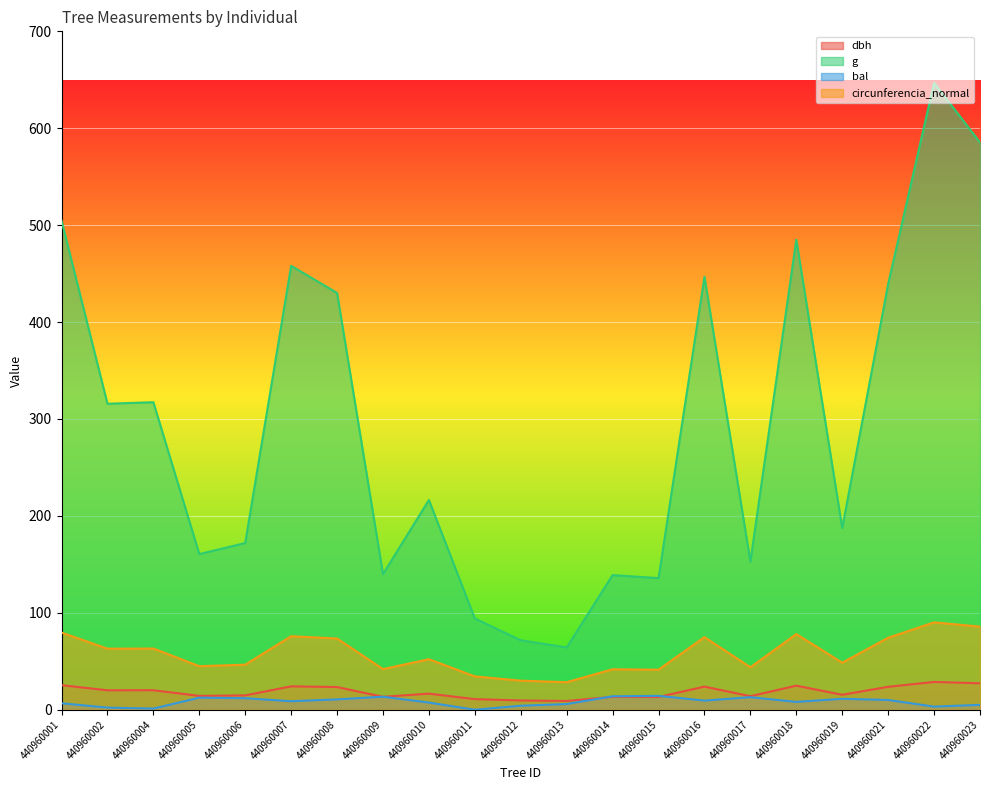

In circunferencia_normal, how many points are higher than both neighbors (excluding endpoints)?

7